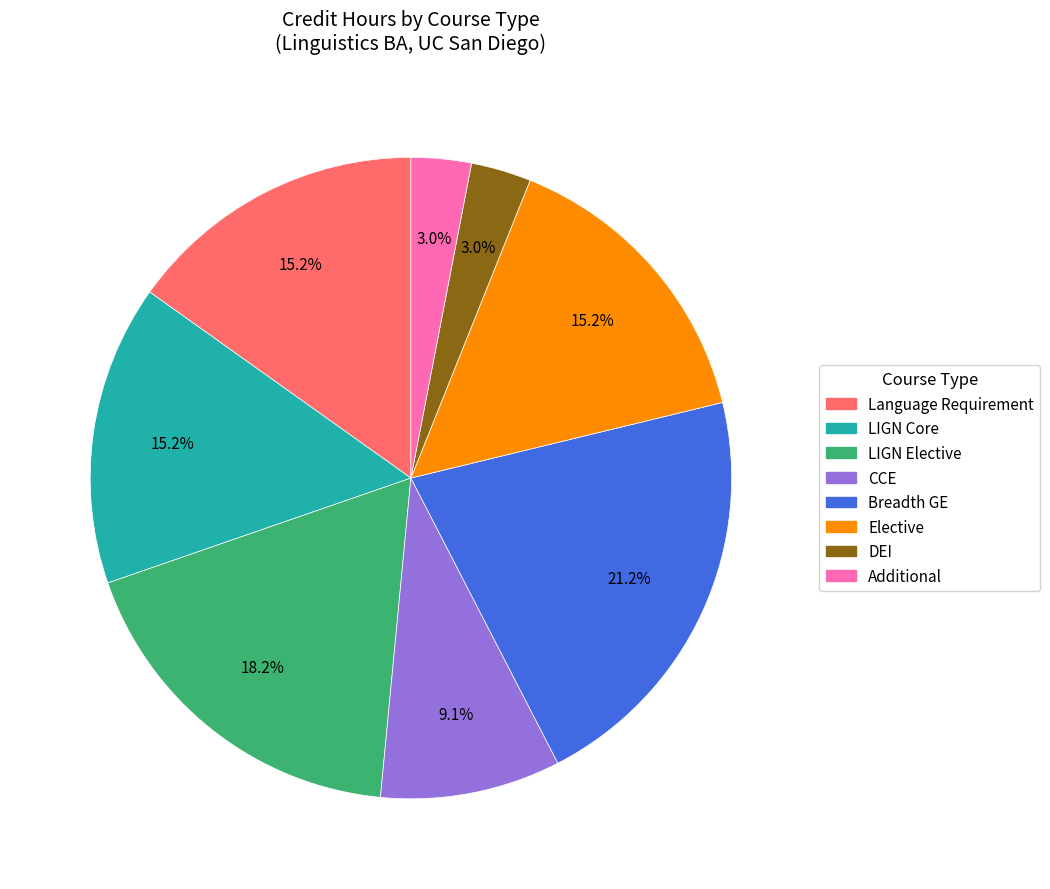

Is there a majority slice in this chart?

No